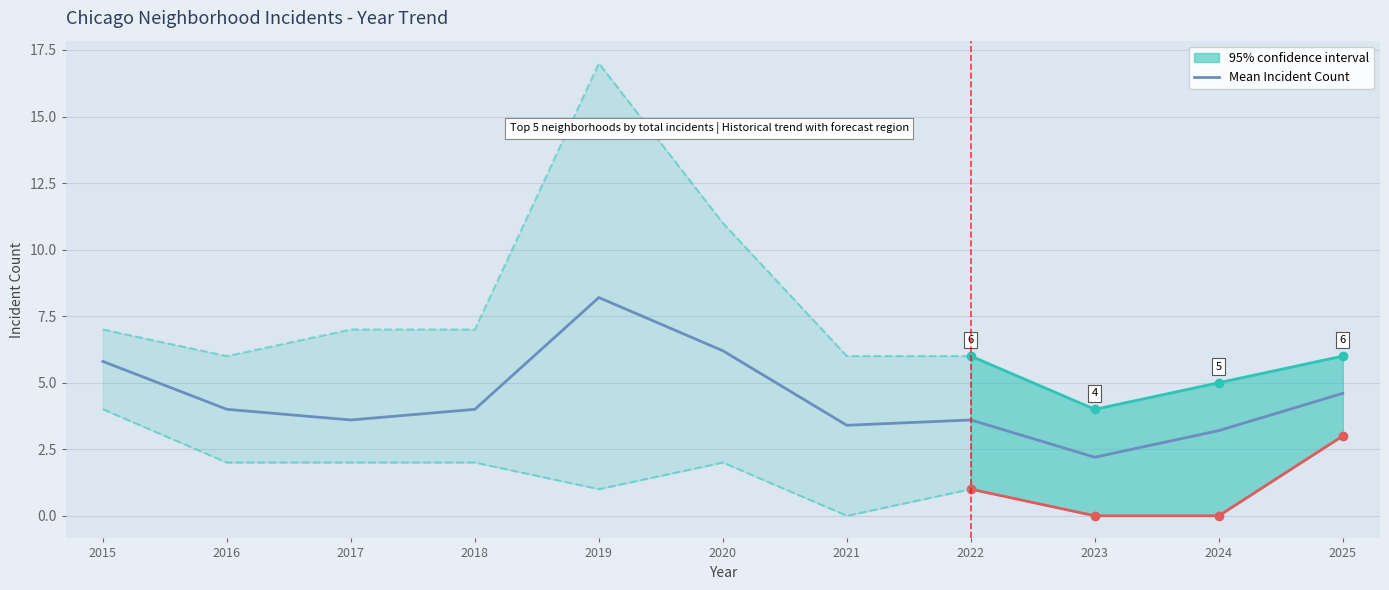

How many points are higher than both their immediate neighbors (excluding endpoints)?

2